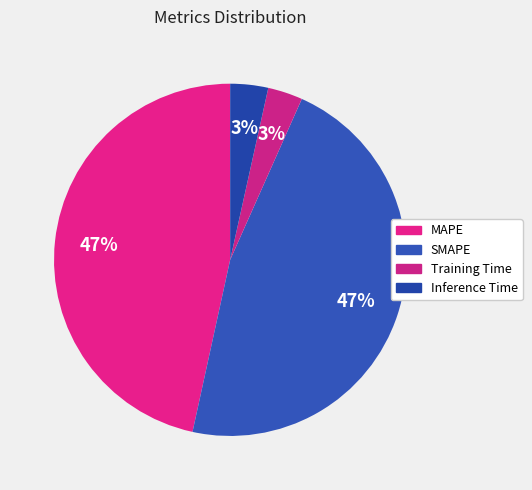

How many segments does this pie chart have?

4